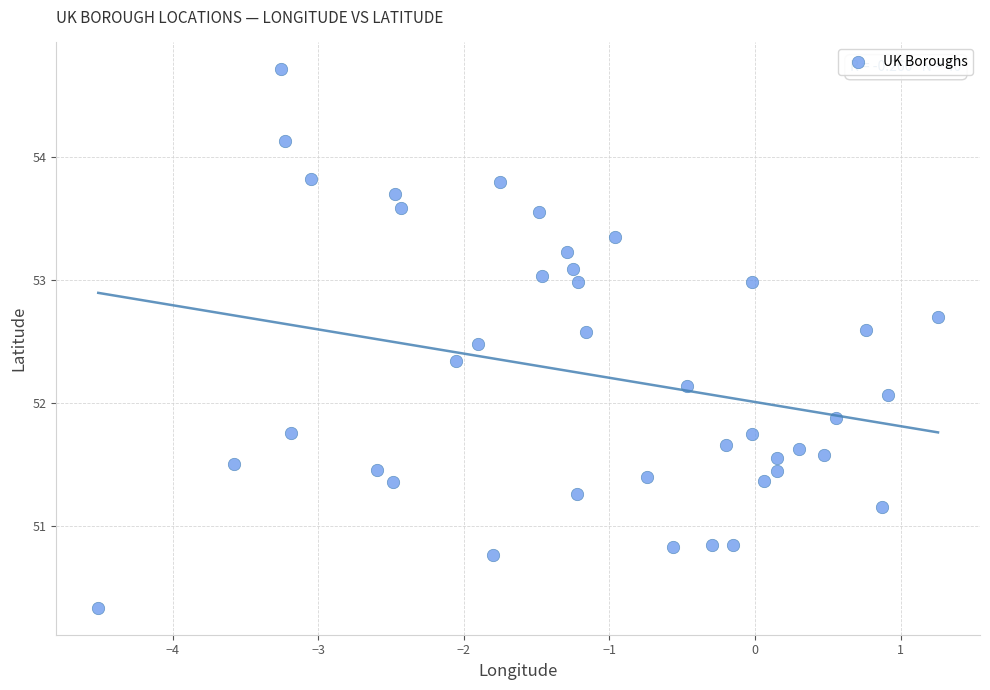

What Y value in the scatter plot is closest to 52?

52.1